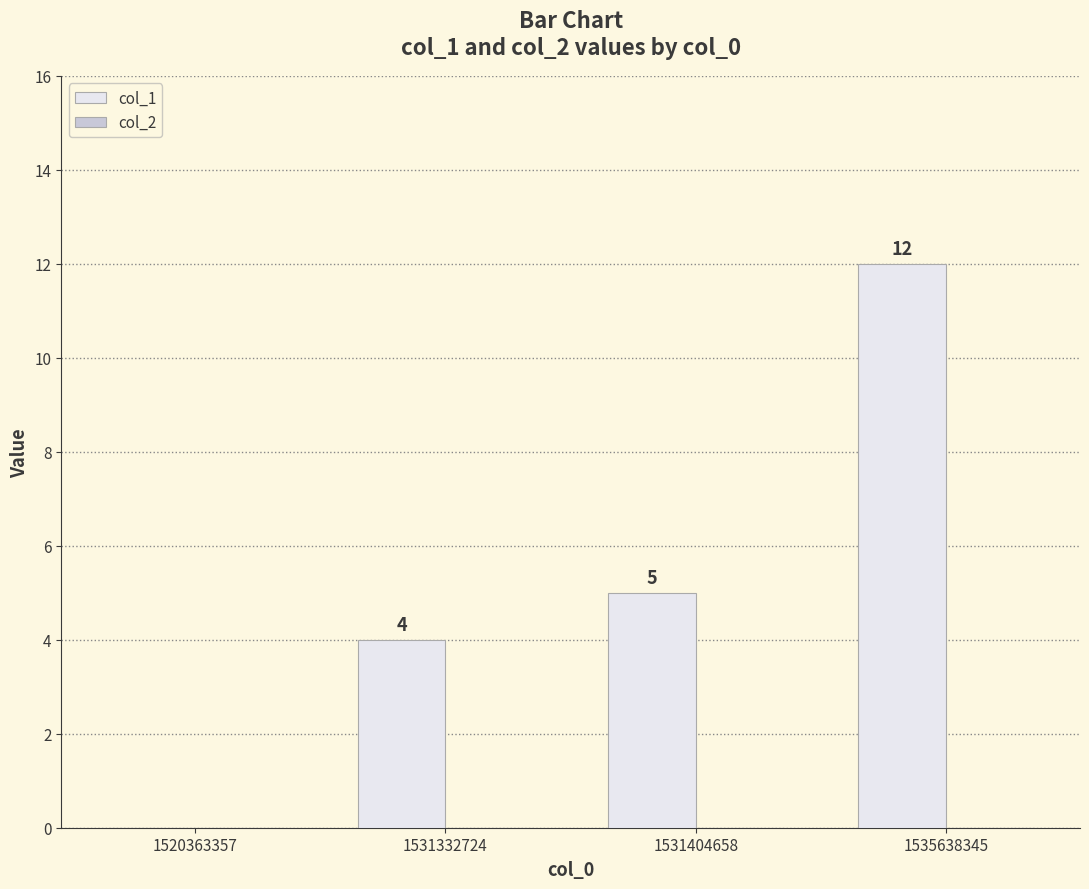

Reading left to right, what are all the values shown in this chart?

1520363357=0	1531332724=4	1531404658=5	1535638345=12